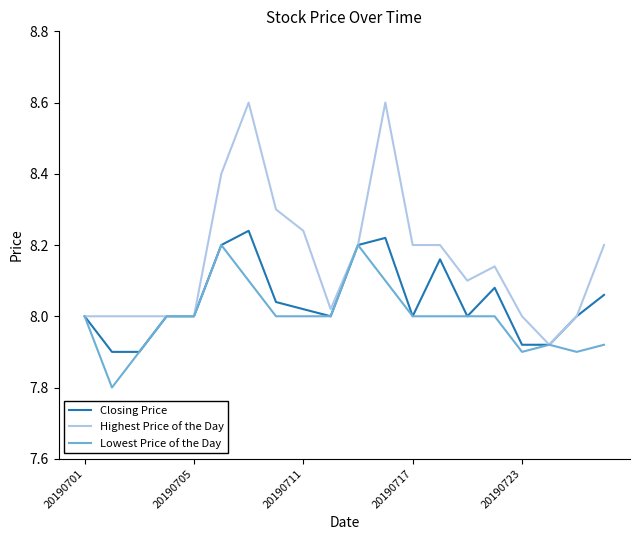

True or false: Closing Price has more than 2 interior local peaks.

True